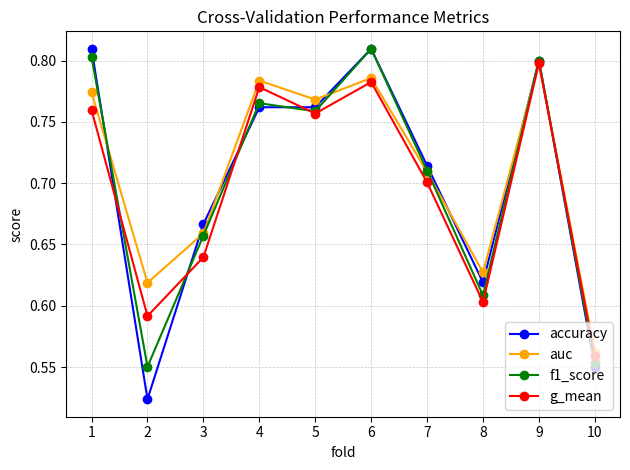

Which series changed the most between 1 and 7?

accuracy